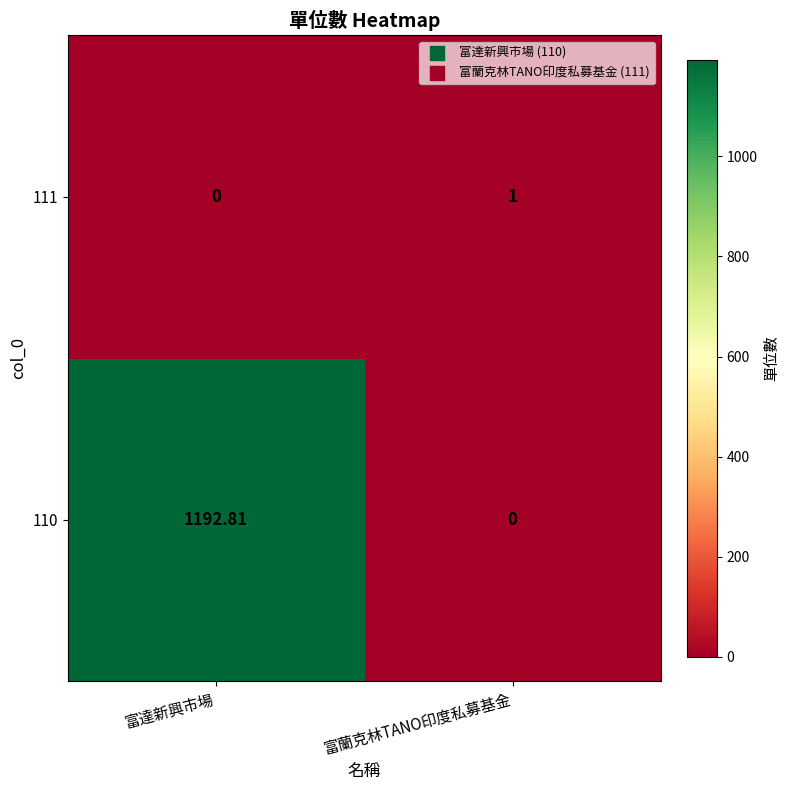

What is the greatest value displayed?

1192.8